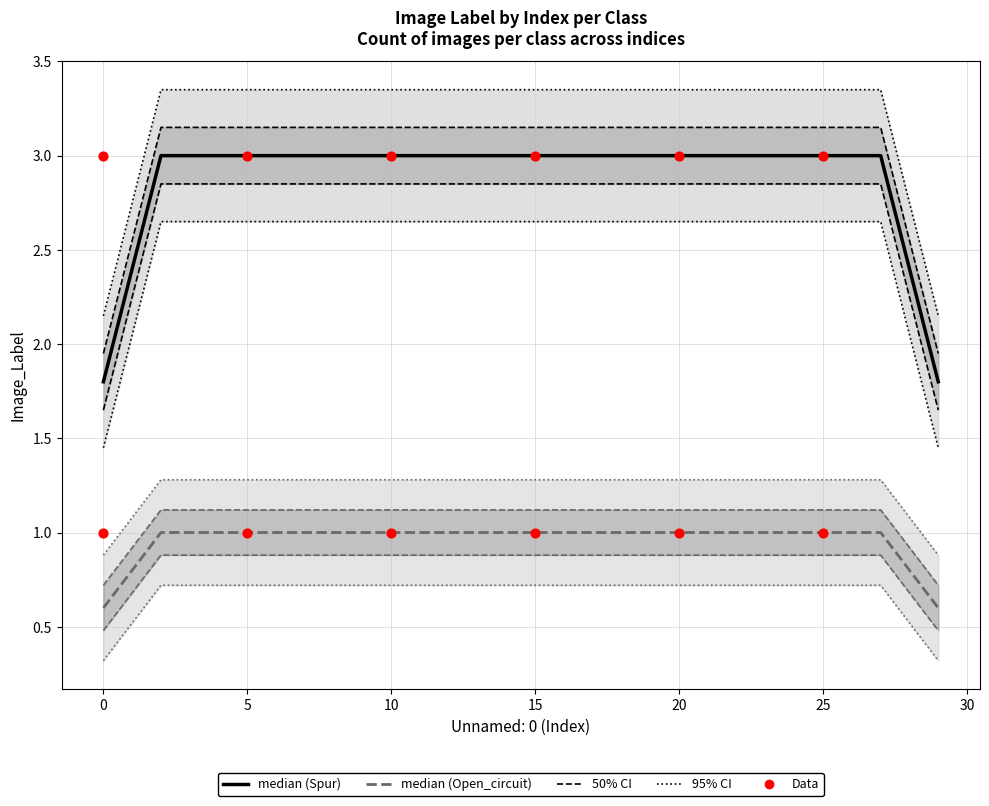

Which series contains the lowest Y value?

Open_circuit (median)